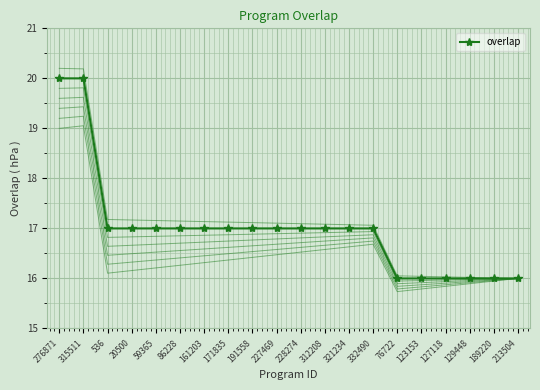

What is the change in value from 321234 to 76722?

-1